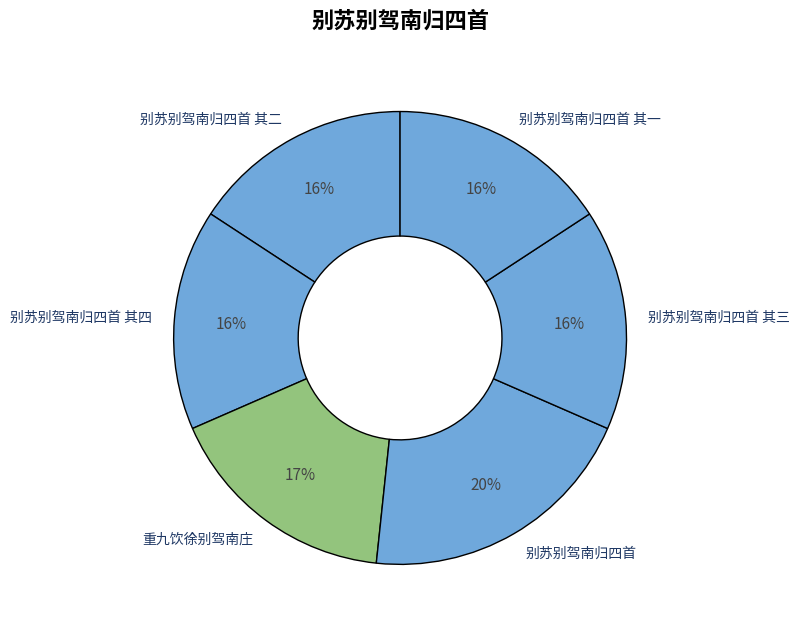

To the nearest percent, what percentage of the pie is 别苏别驾南归四首 其四?

16%